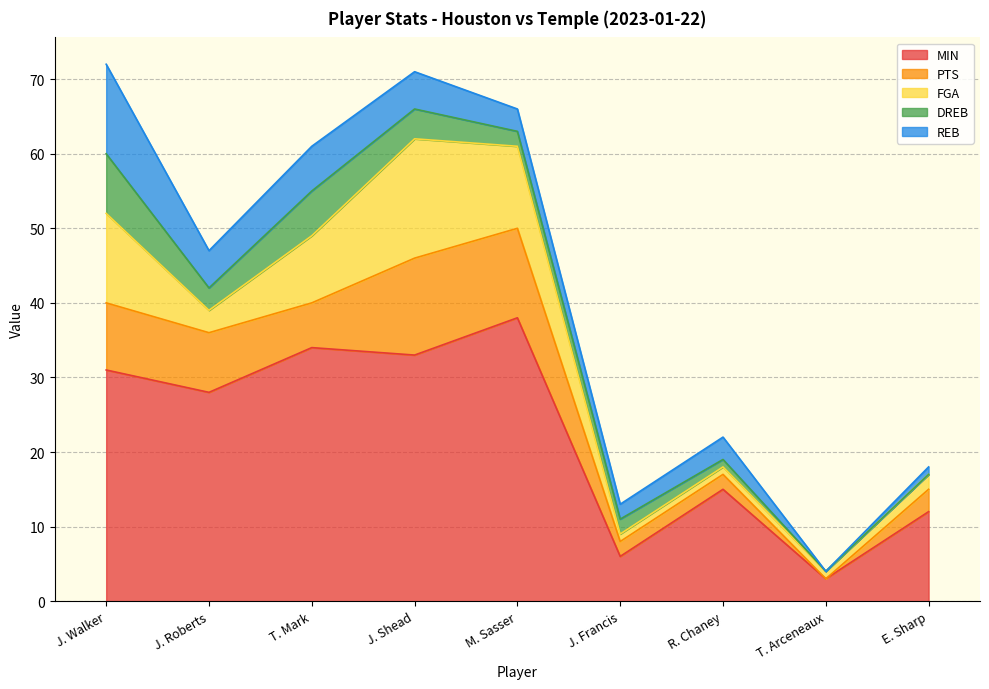

True or false: MIN and DREB cross at least once.

False